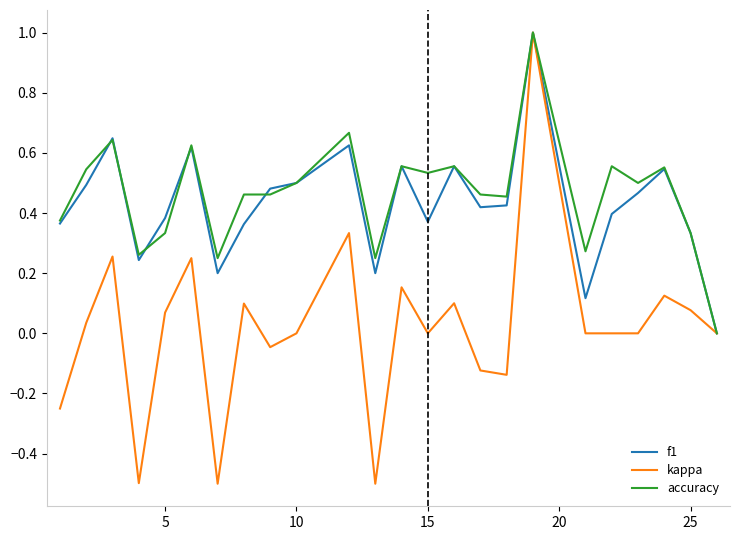

What is the maximum value for accuracy?

1.0